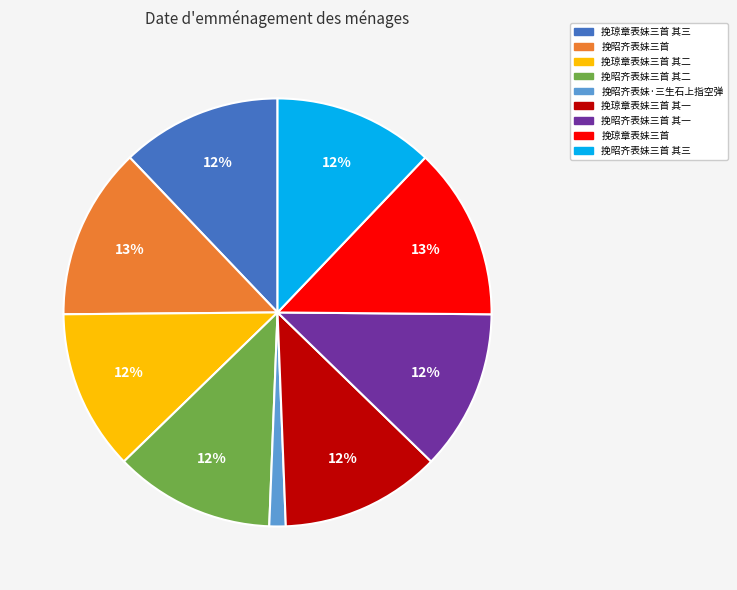

Is there a majority slice in this chart?

No